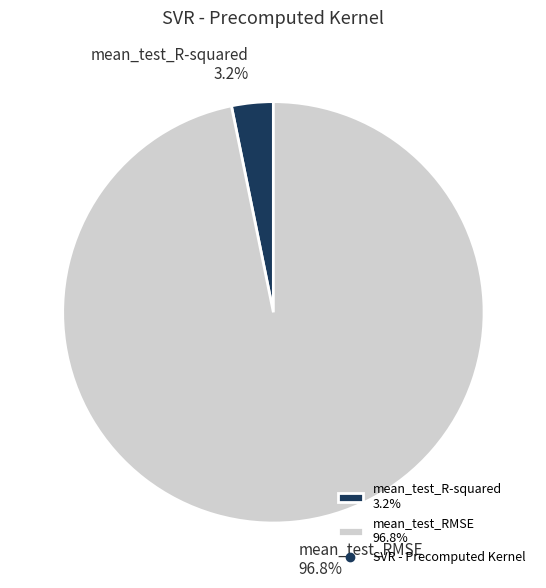

Combined, do mean_test_RMSE and mean_test_R-squared account for over 50%?

Yes